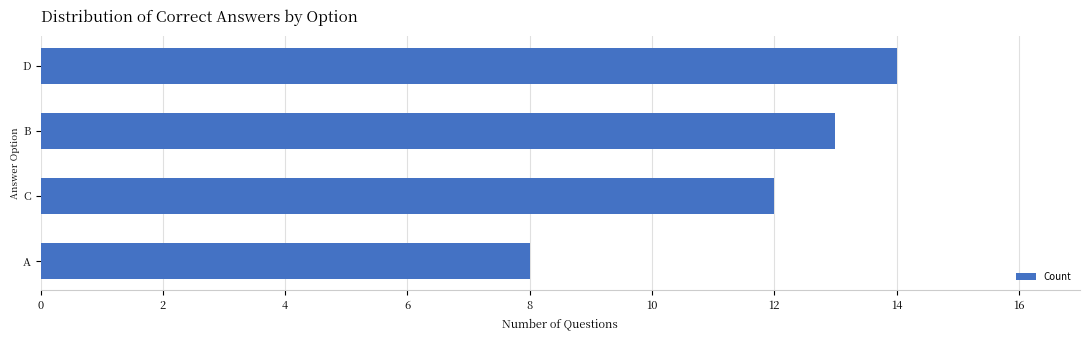

Which category has the highest value across all series?

D